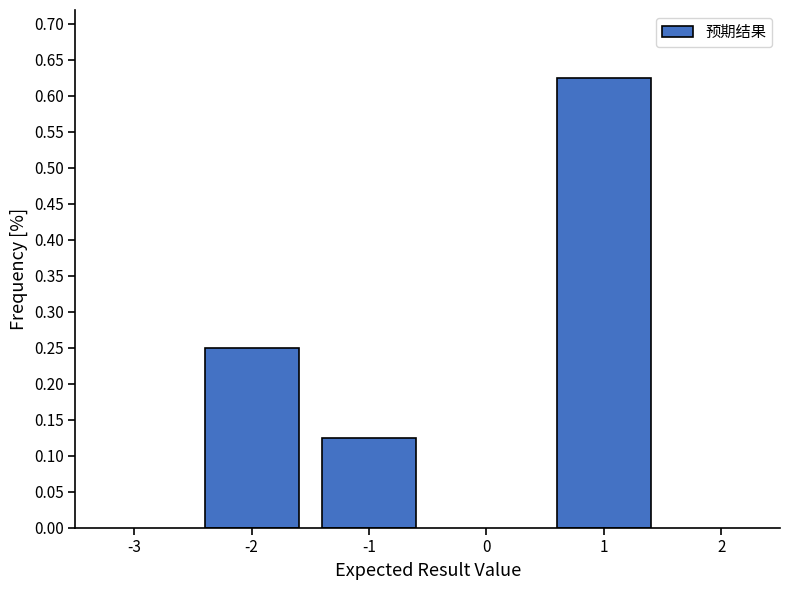

Count the values in the range 0 to 1.

3